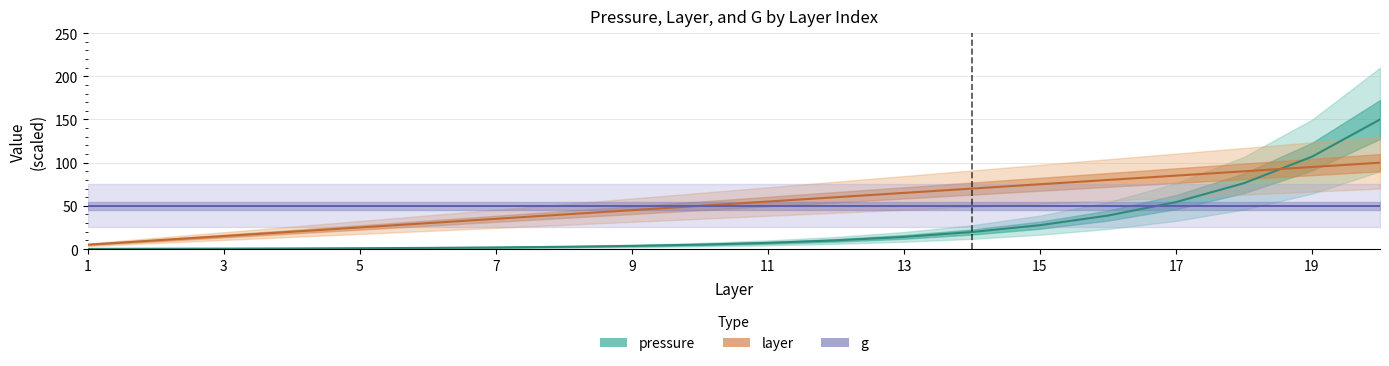

True or false: pressure (line) has more than 1 interior local peaks.

False